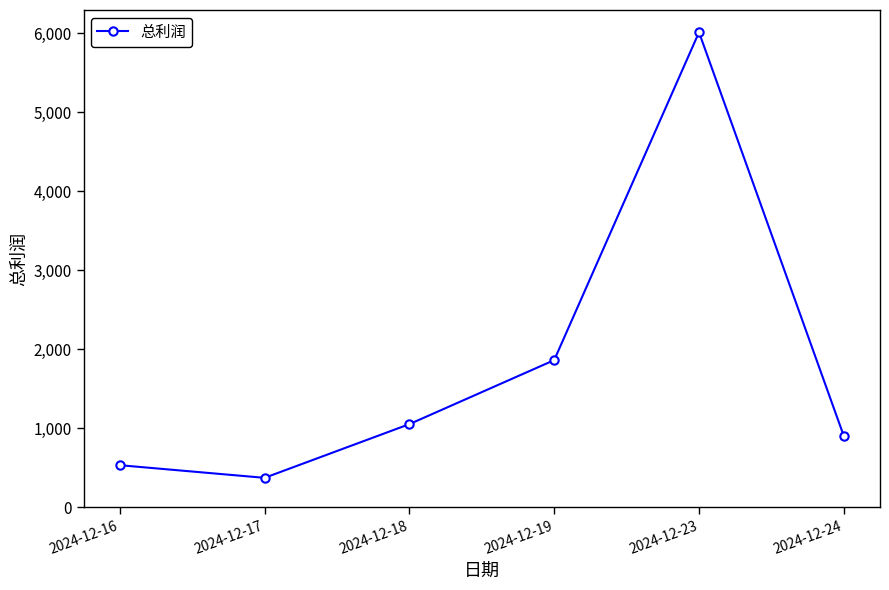

How many points are lower than both their immediate neighbors (excluding endpoints)?

1